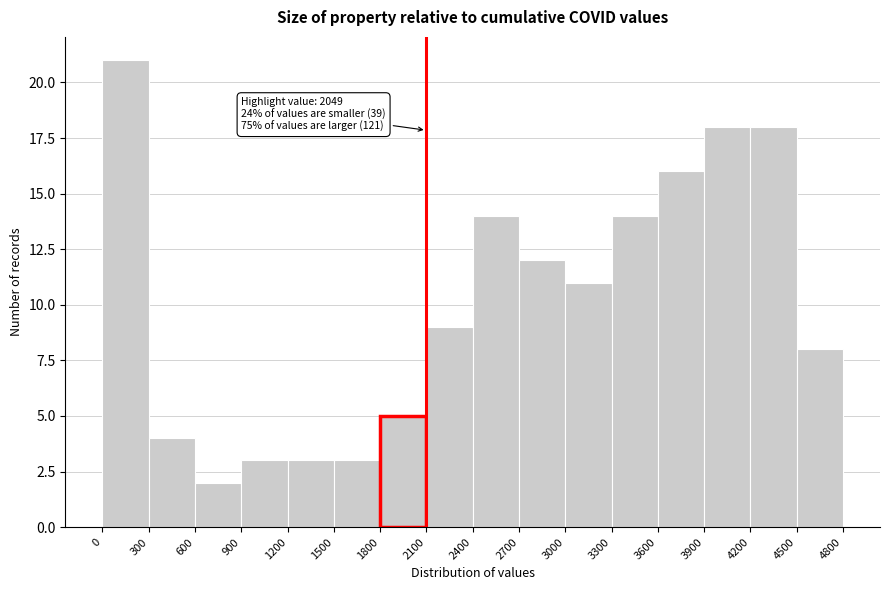

Which range on the x-axis has the tallest bar?

0 to 300